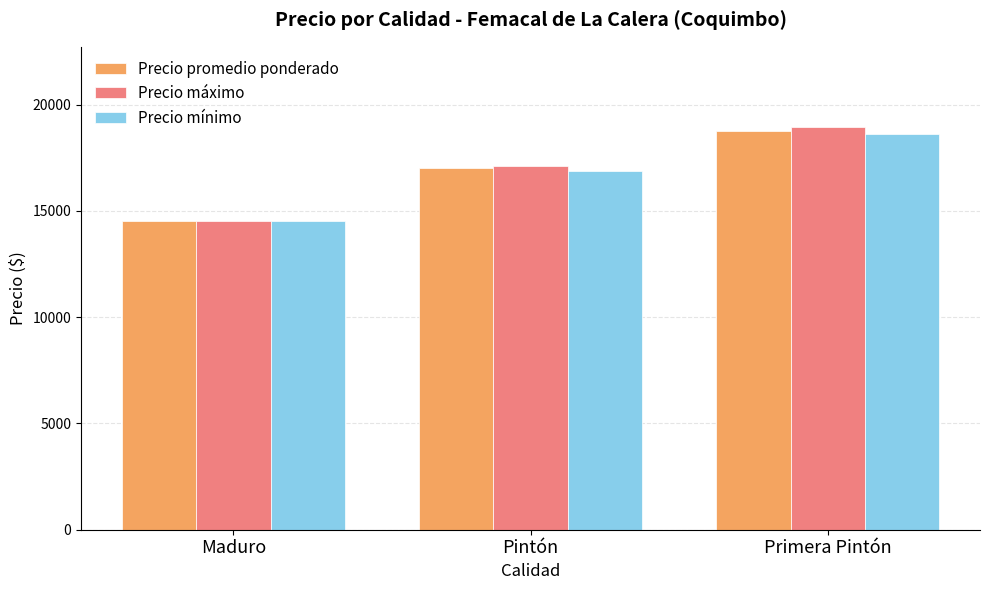

How many values in the Precio promedio ponderado series are below 17013?

1